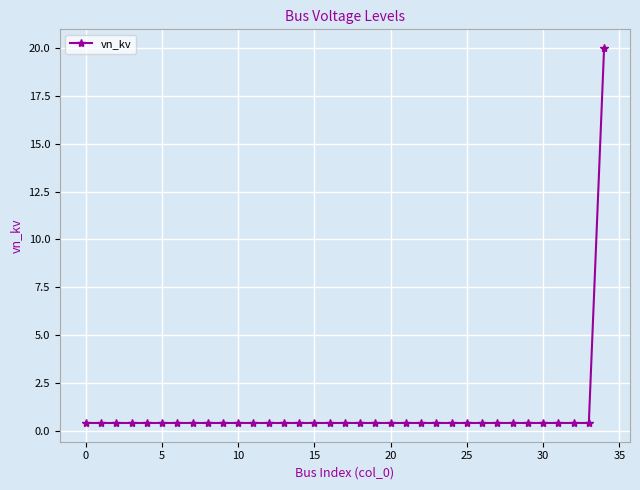

What is the difference between the maximum and minimum values?

19.6